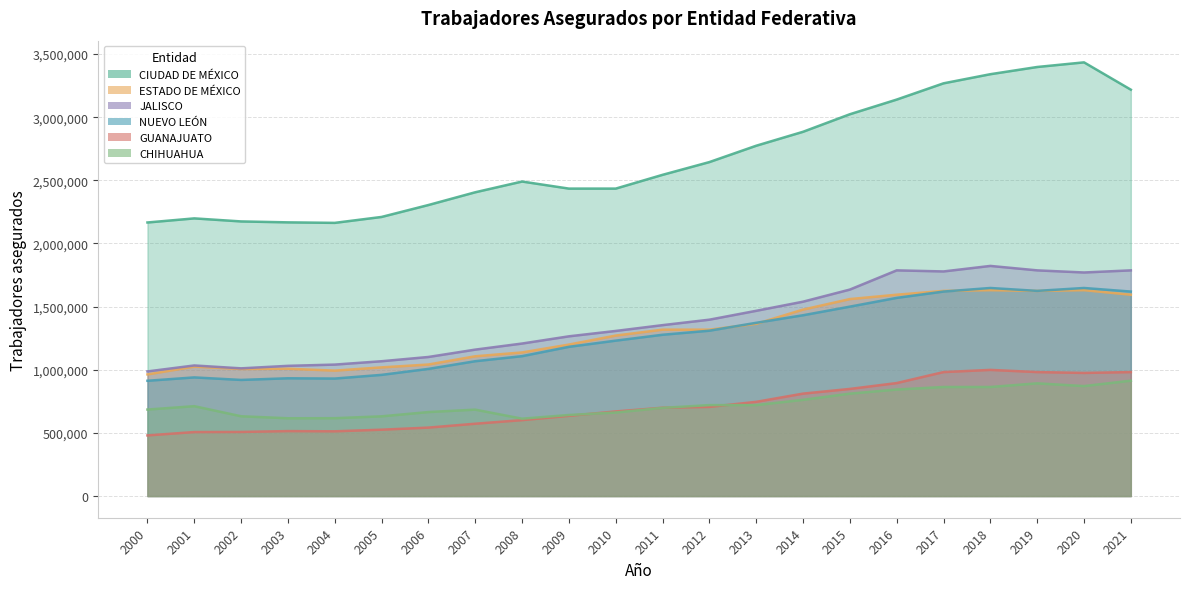

What is the minimum value shown in the chart?

480068